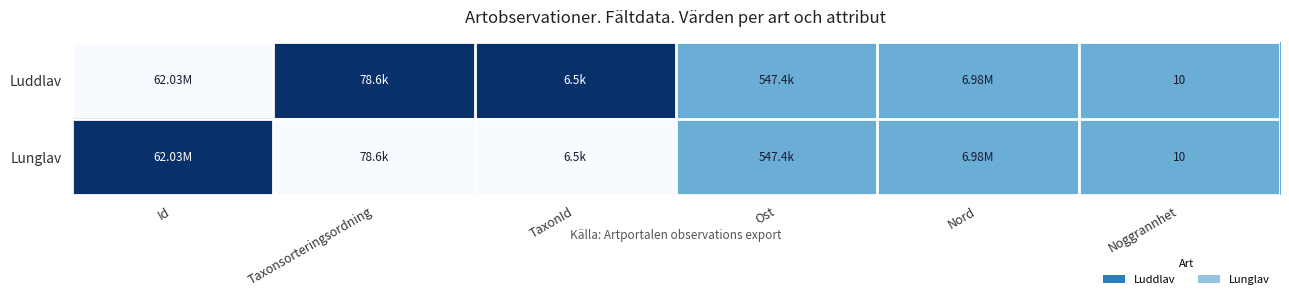

What is the total value across all series at Noggrannhet?

20.0